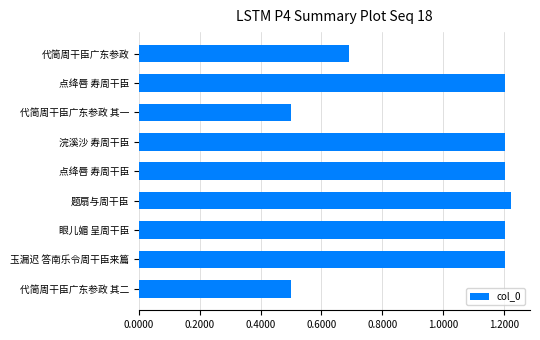

Are the bars horizontal?

Yes